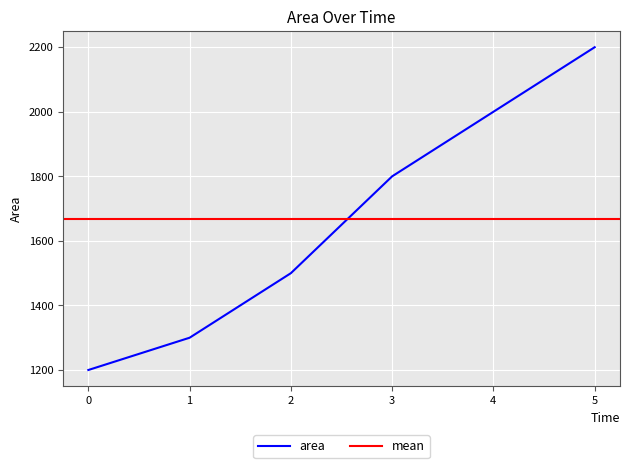

Count the values in the range 1300 to 2000.

4